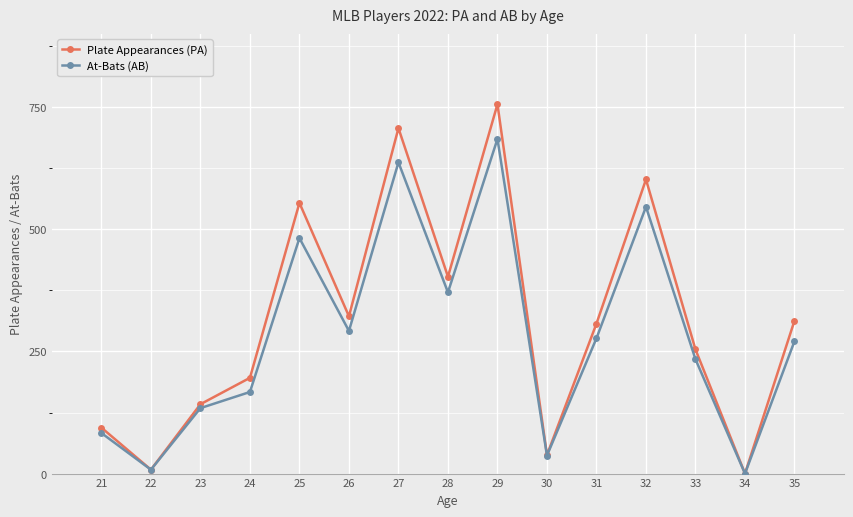

Reading right to left, list all the values displayed in this chart.

Plate Appearances (PA): 35=313	34=0	33=254	32=602	31=307	30=38	29=756	28=403	27=707	26=322	25=554	24=196	23=142	22=8	21=94
At-Bats (AB): 35=271	34=0	33=234	32=546	31=277	30=37	29=685	28=371	27=637	26=292	25=482	24=167	23=134	22=8	21=83